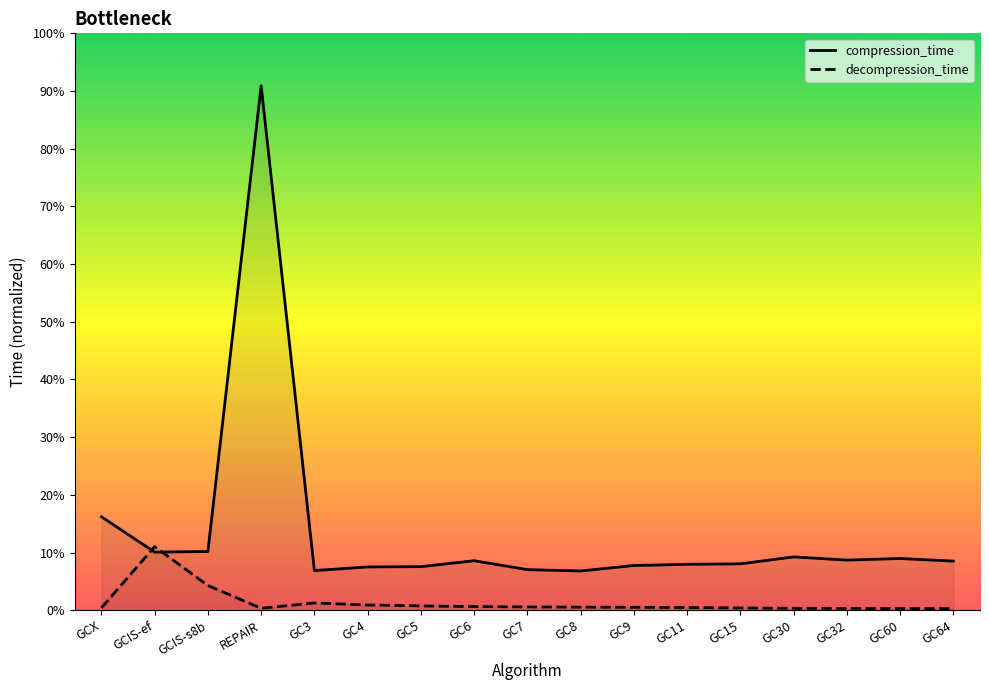

What position from the left is GC15?

13